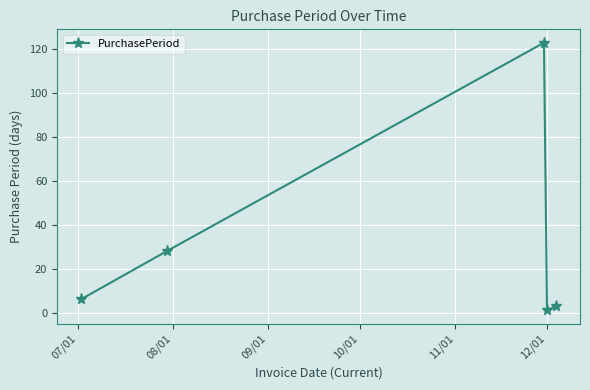

True or false: there are more than 1 points higher than both neighbors.

False